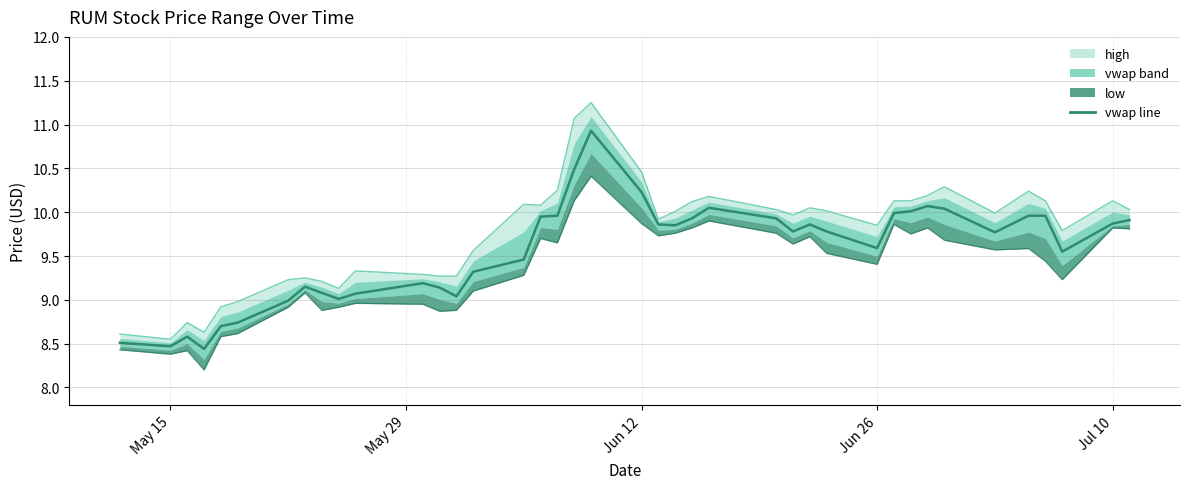

Does the chart display data point markers on the line(s)?

No